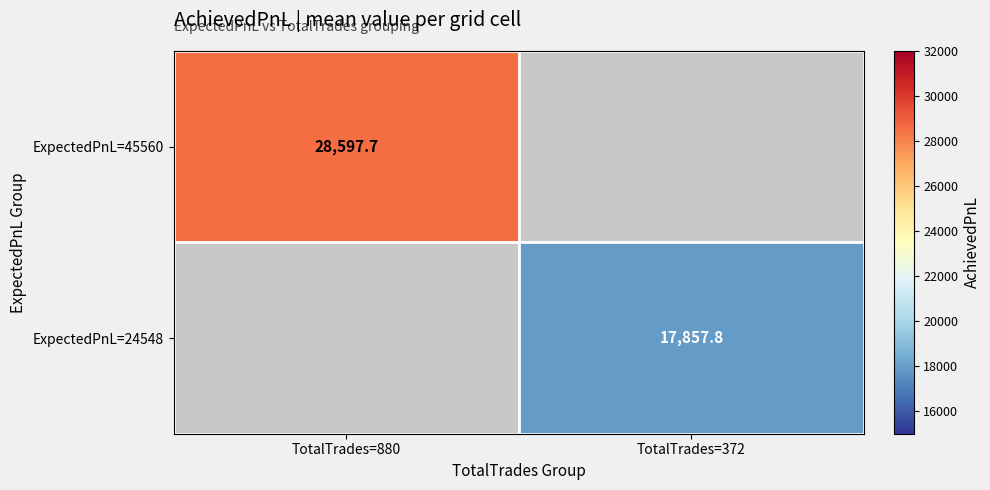

The ExpectedPnL=24548 series shows 17857.8 at TotalTrades=372. True or false?

True